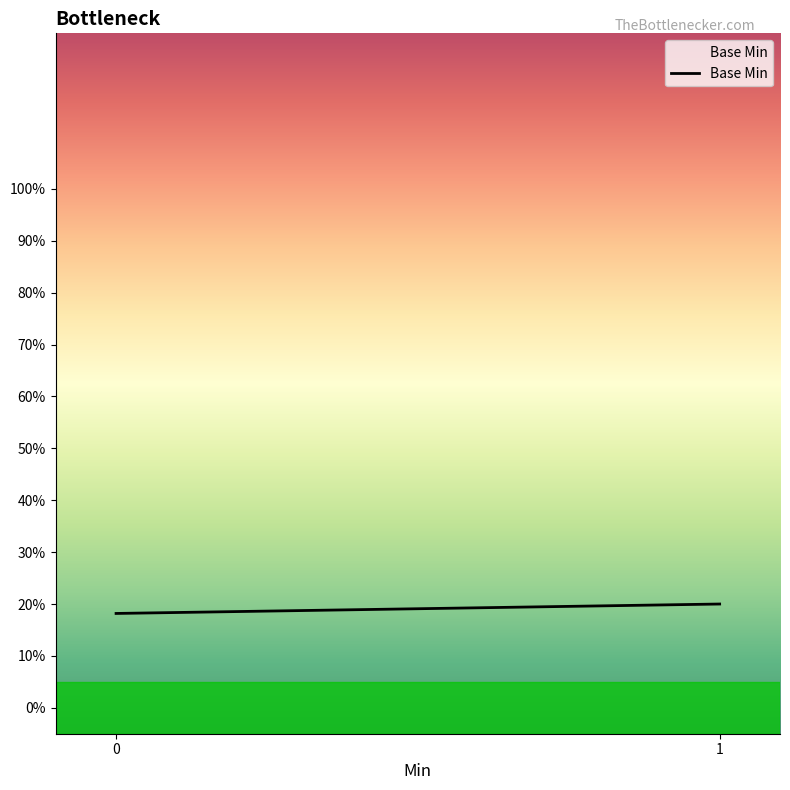

What is the value of the 2nd point from the left?

0.2